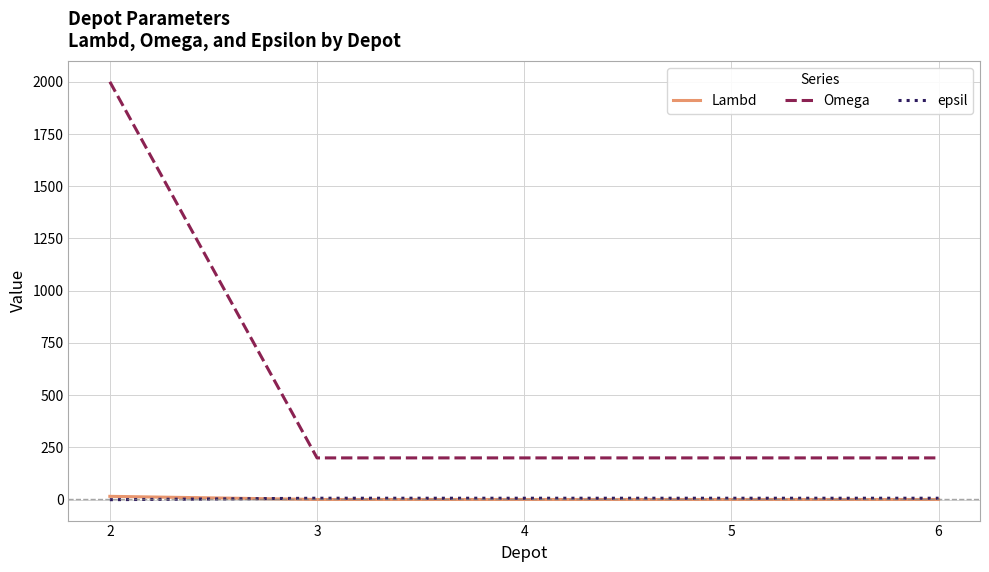

At how many categories does at least one series exceed 238?

1